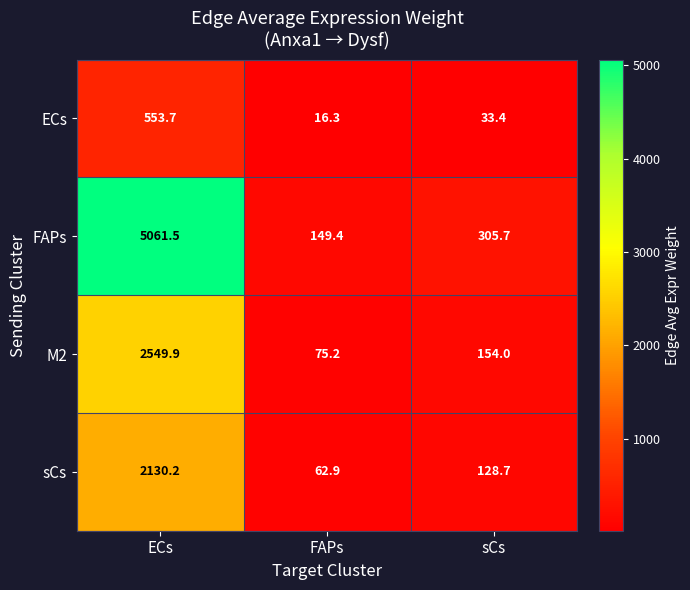

Is it true that ECs equals 893.5 at ECs?

False